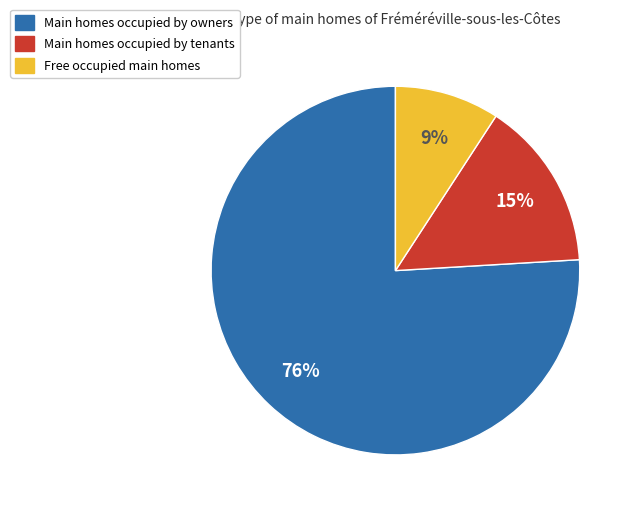

To the nearest percent, what is the average slice percentage?

33%